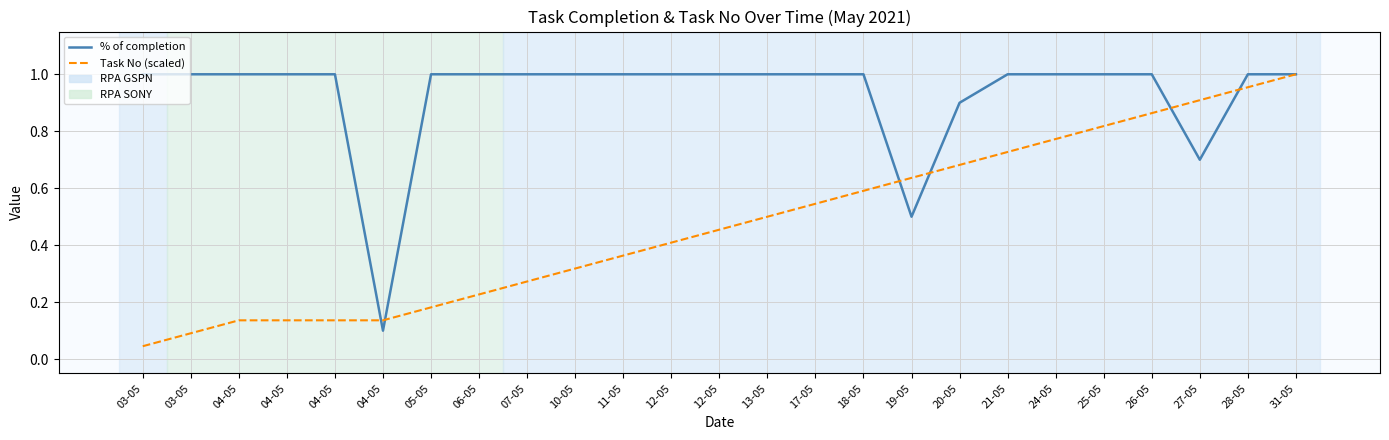

Between 07-05 and 18-05, which is larger?

07-05